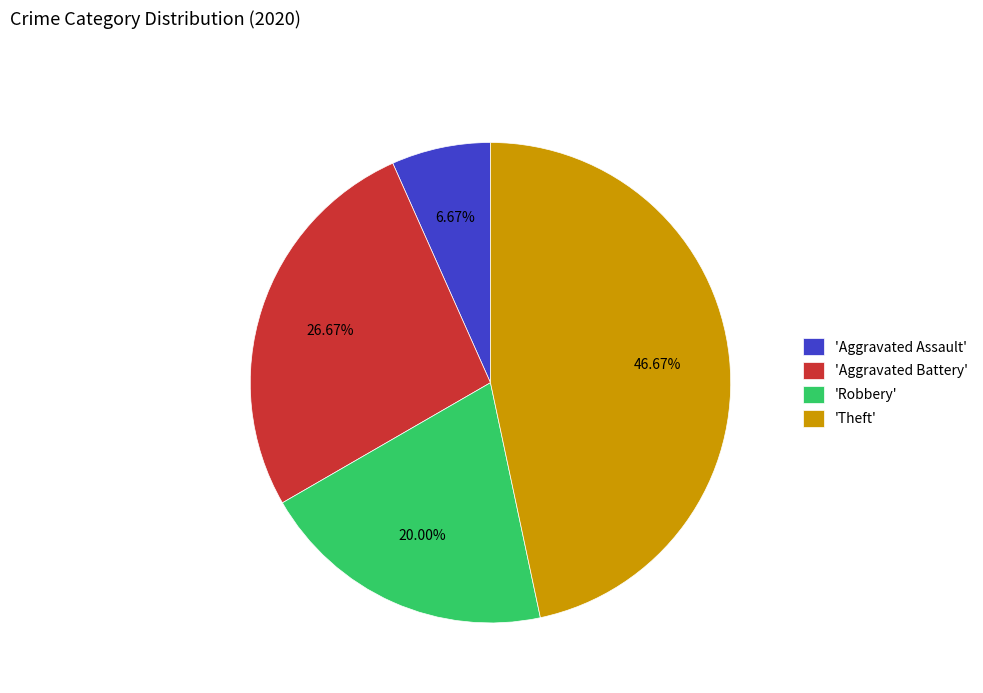

Do 'Aggravated Assault' and 'Theft' together represent more than half of the pie?

Yes